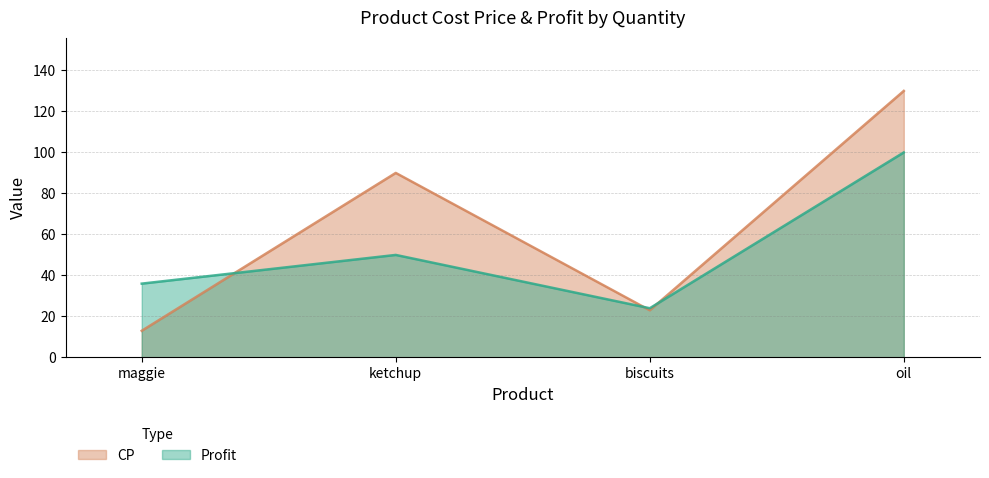

Between maggie and oil, which series saw the biggest shift?

CP